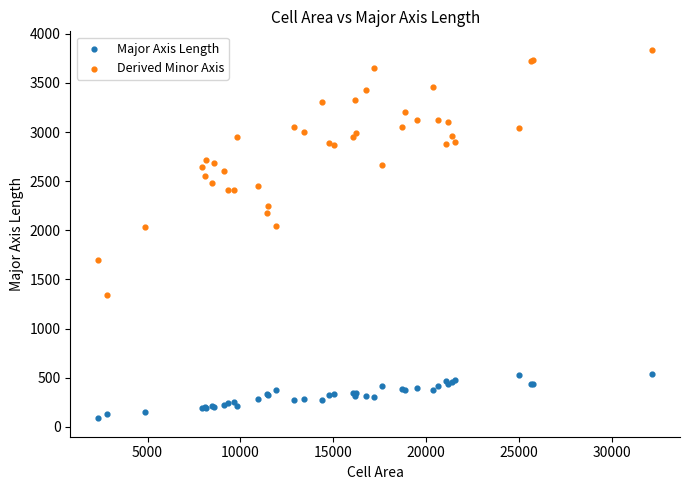

Which series reaches the maximum Y coordinate?

Derived Minor Axis